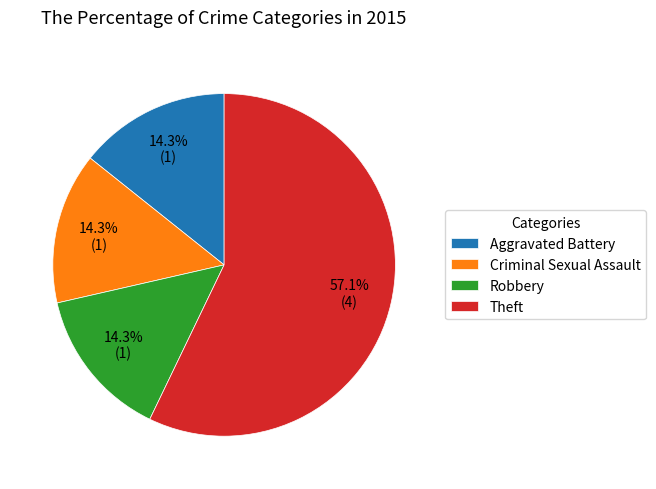

Which slice is the largest?

Theft